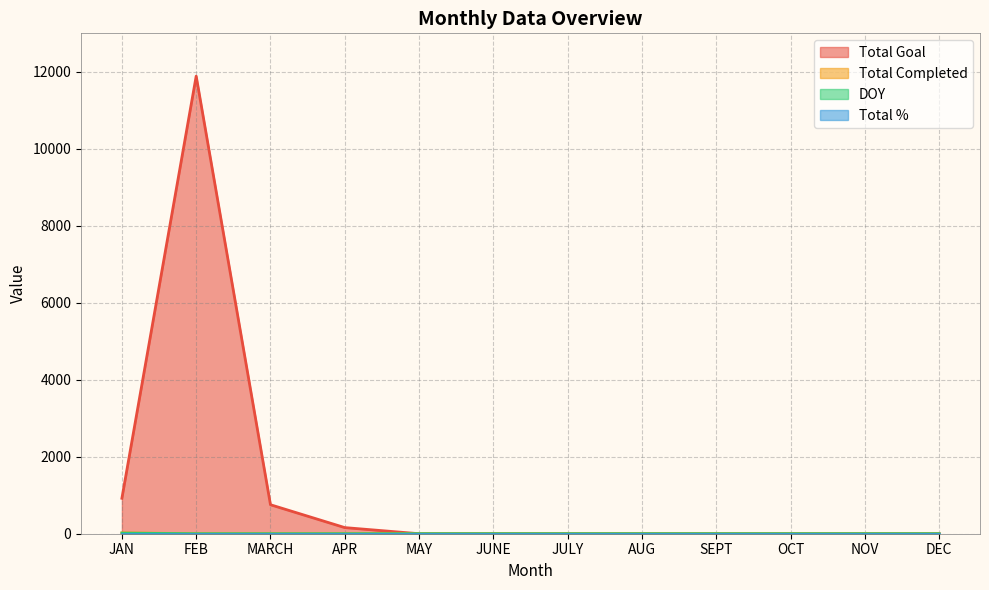

Does the chart have visible grid lines?

Yes